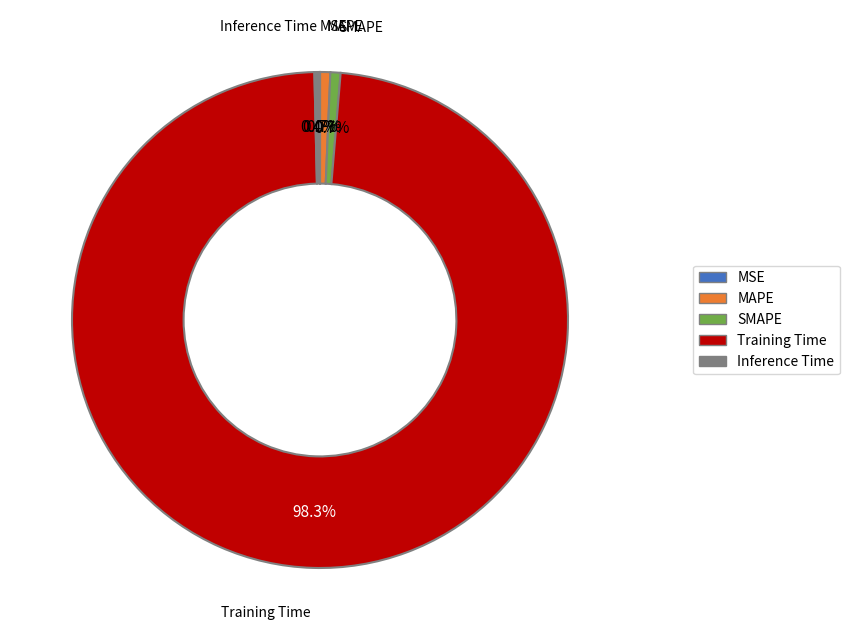

What percentage is NOT represented by SMAPE?

99.3%